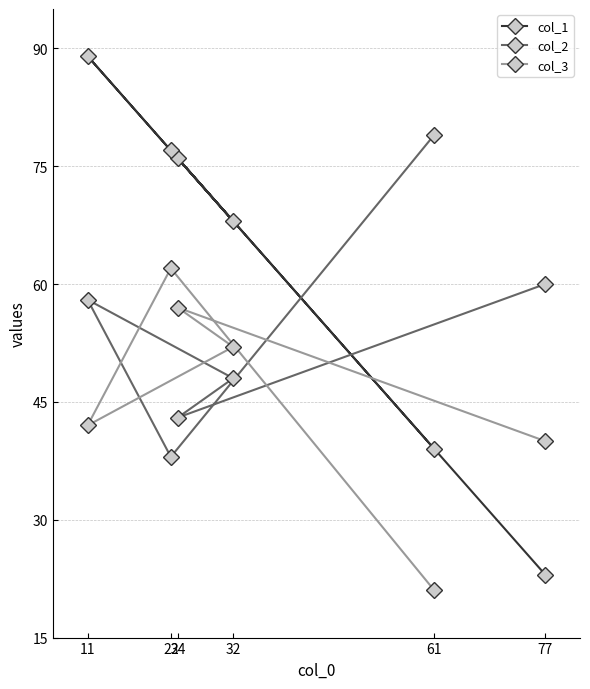

What is the value of the col_2 point at the 2nd from the left?

38